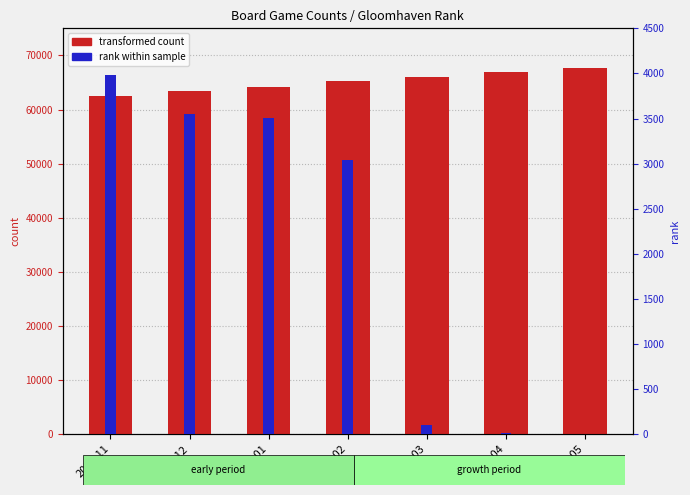

What is the difference between the maximum and second lowest values in the transformed count series?

4278